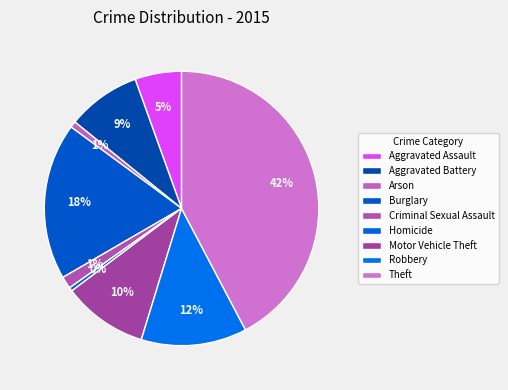

To the nearest percent, what portion does Burglary represent?

18%